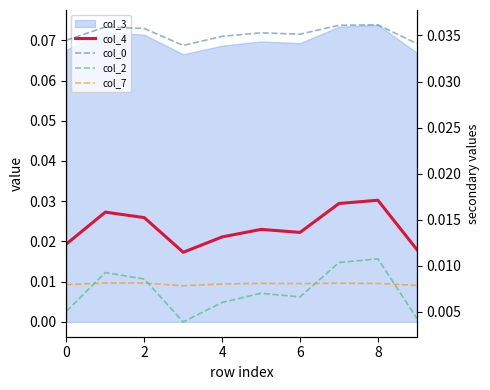

True or false: col_7 and col_0 cross at least once.

False